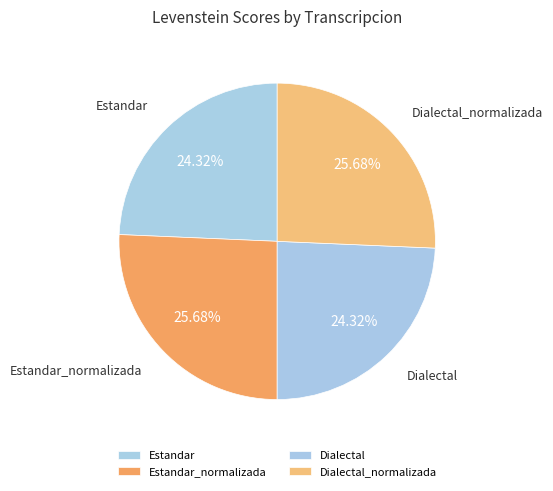

True or false: Estandar accounts for 24% of the total.

True